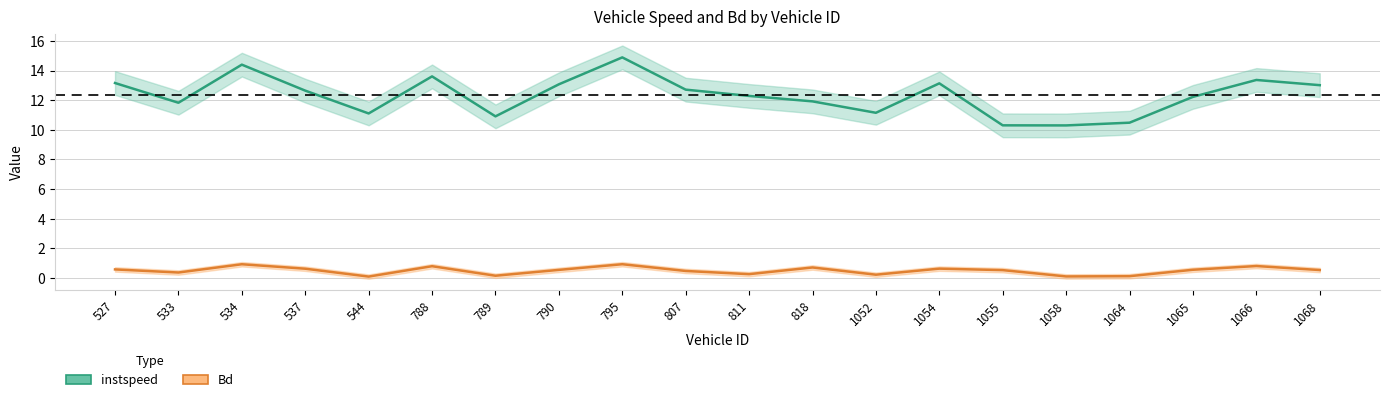

True or false: Bd and instspeed cross at least once.

False